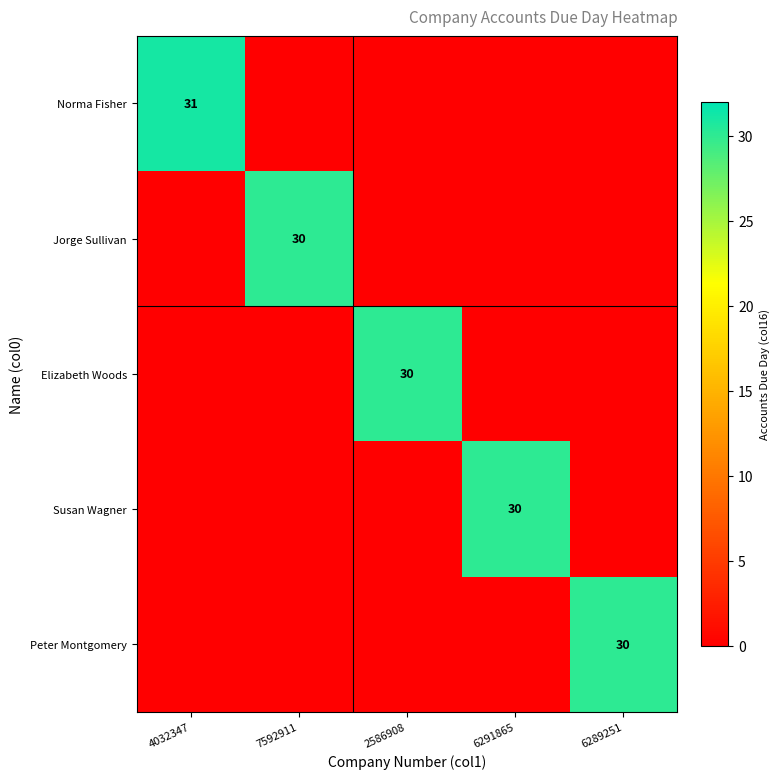

How many values in Susan Wagner are above zero?

1